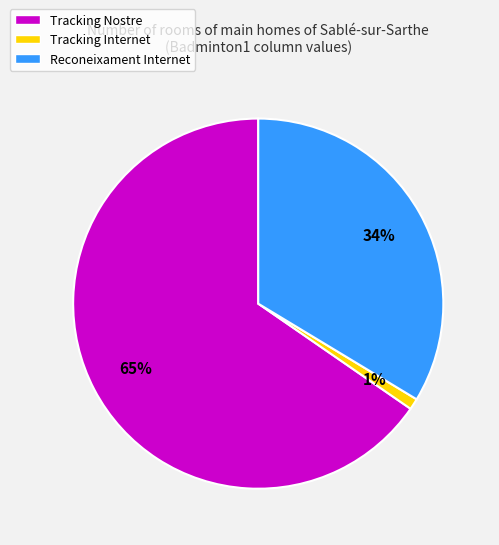

Is the sum of Tracking Nostre and Reconeixament Internet greater than half?

Yes